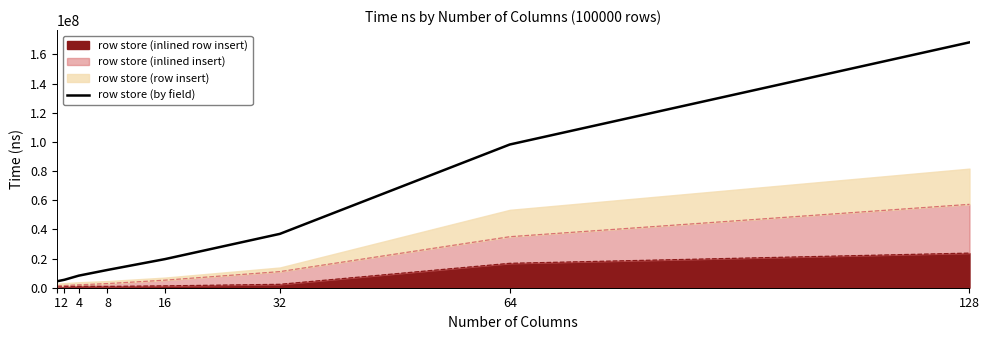

What is the smallest value displayed?

4444192